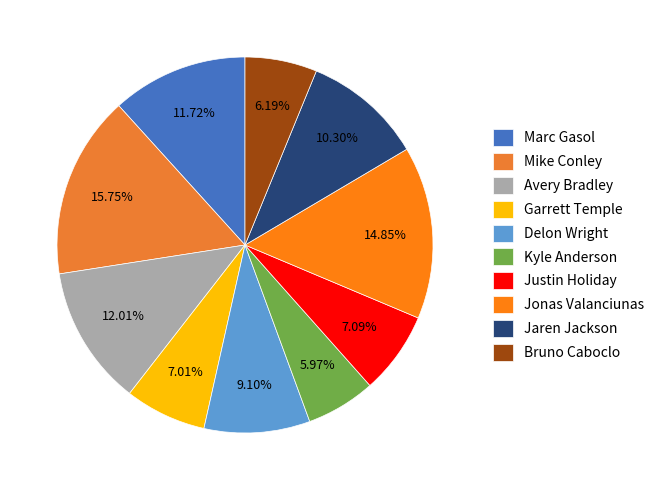

How many slices are in this pie chart?

10